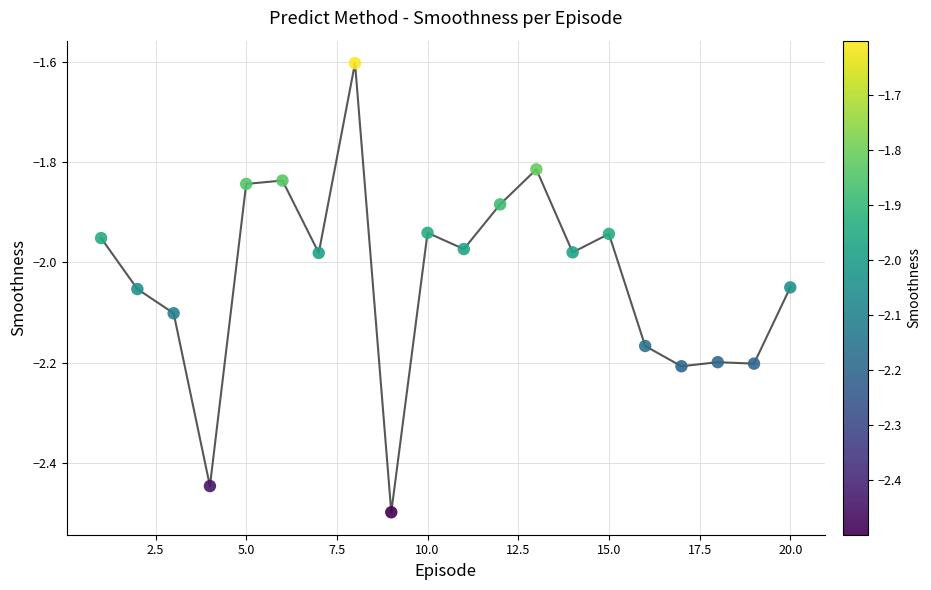

What is the range of X values (max minus min)?

19.0